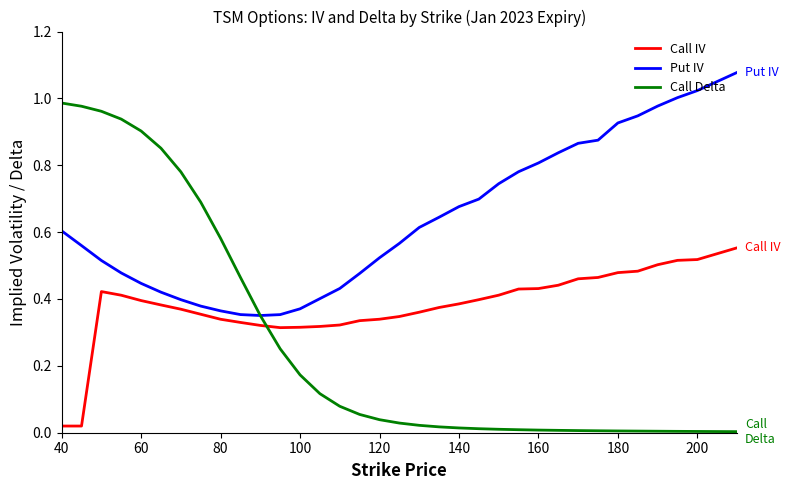

How many times do Call Delta and Call IV cross each other?

1